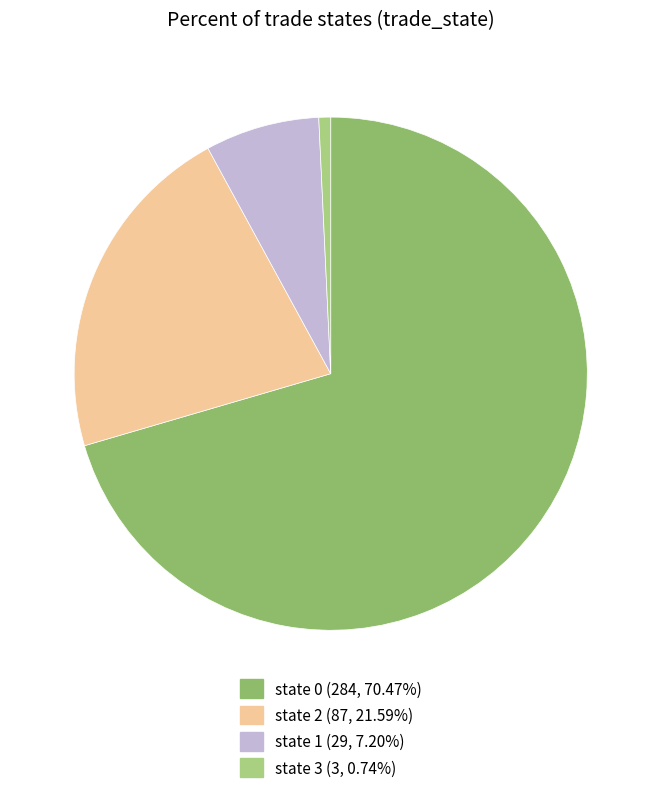

How many segments does this pie chart have?

4